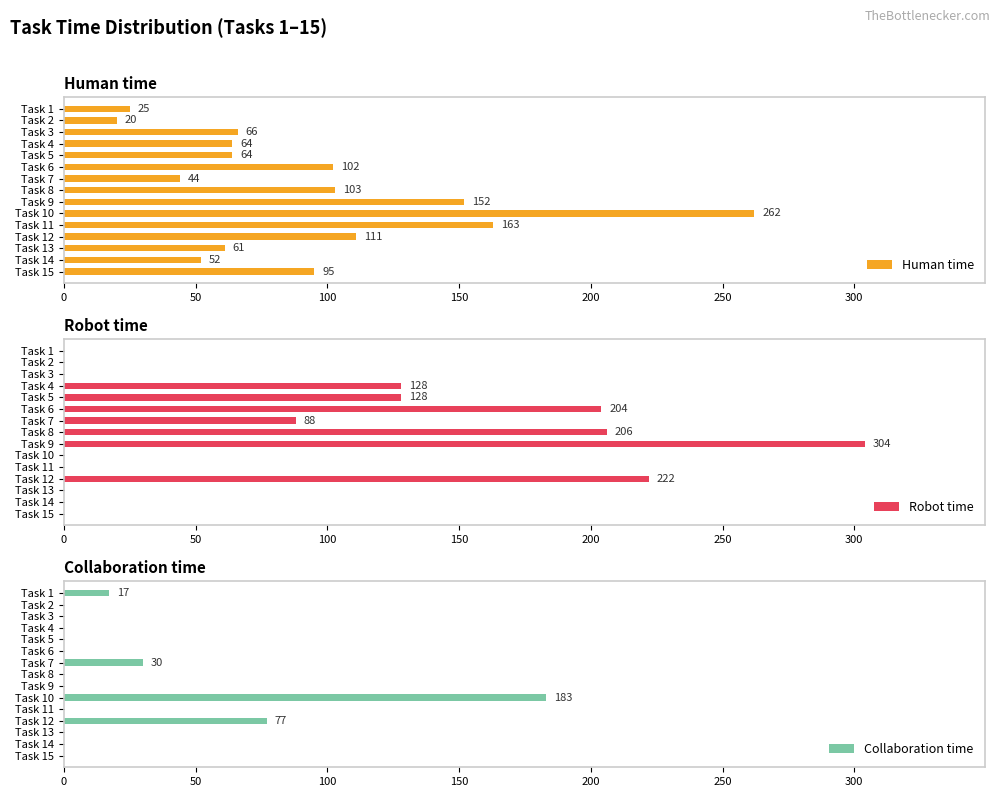

Does the chart contain any negative values?

No